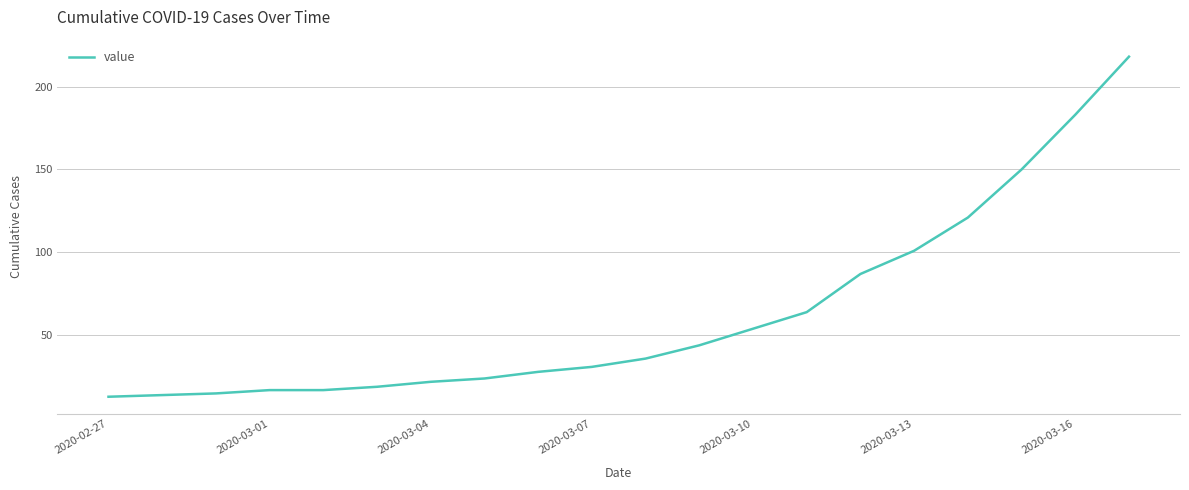

How many distinct data groups are displayed?

1